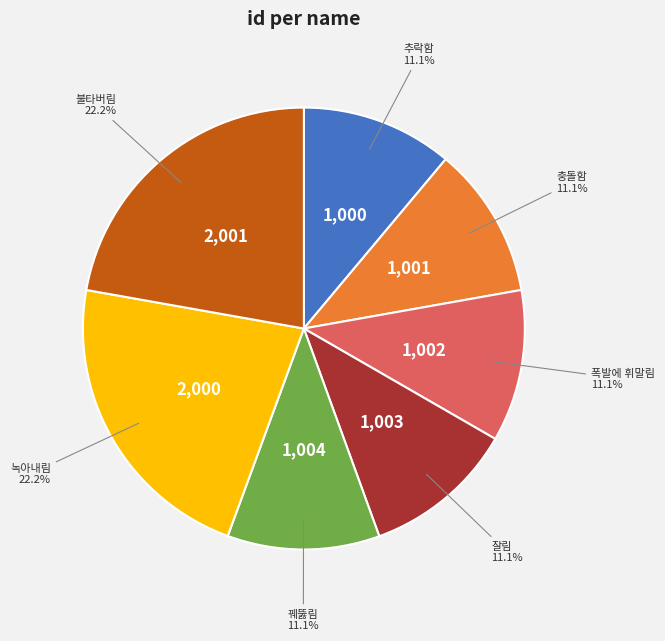

Does any single category account for the majority?

No